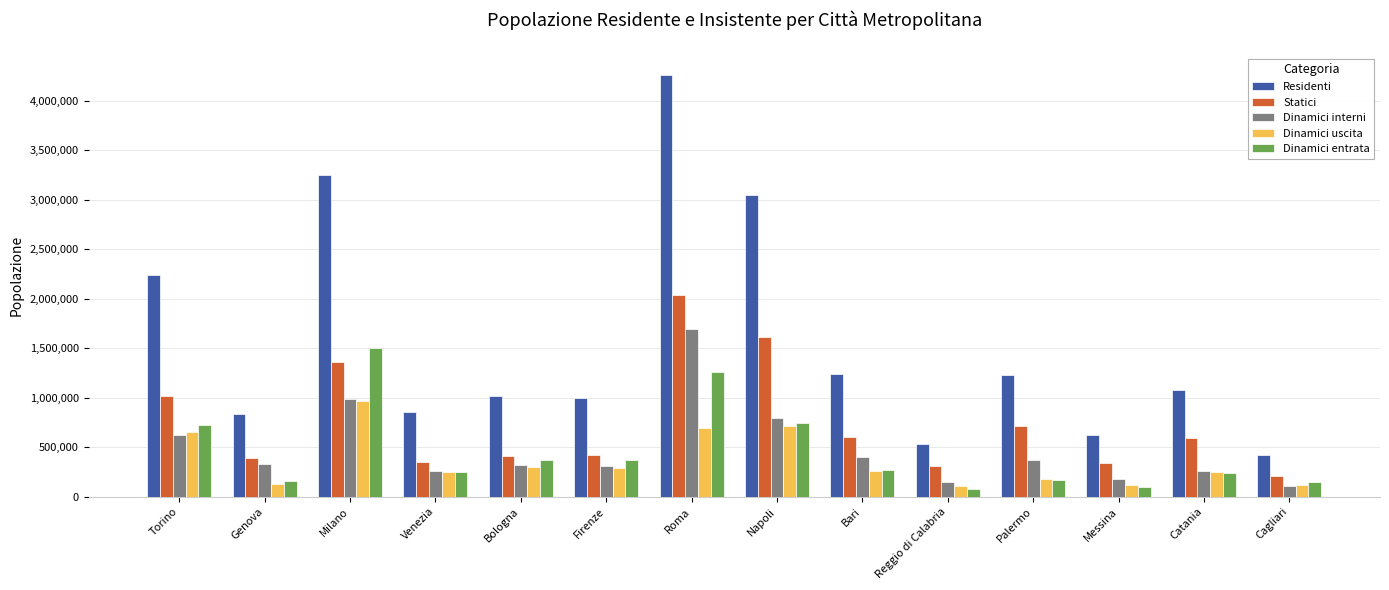

What value does the Residenti series have at Venezia?

851057